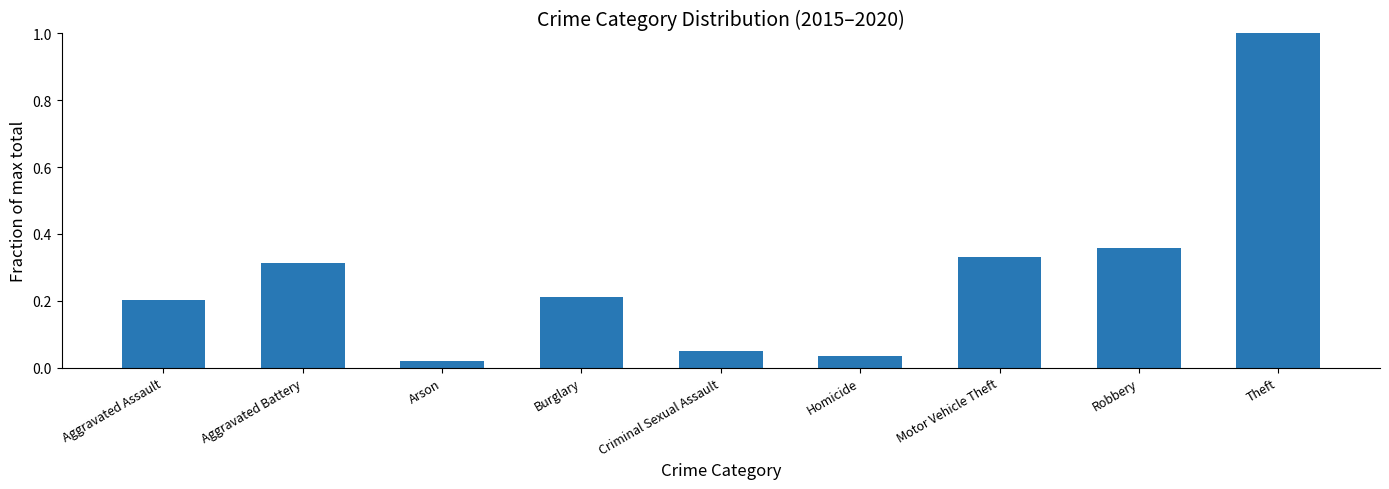

What is the difference between the maximum and minimum values?

1.0